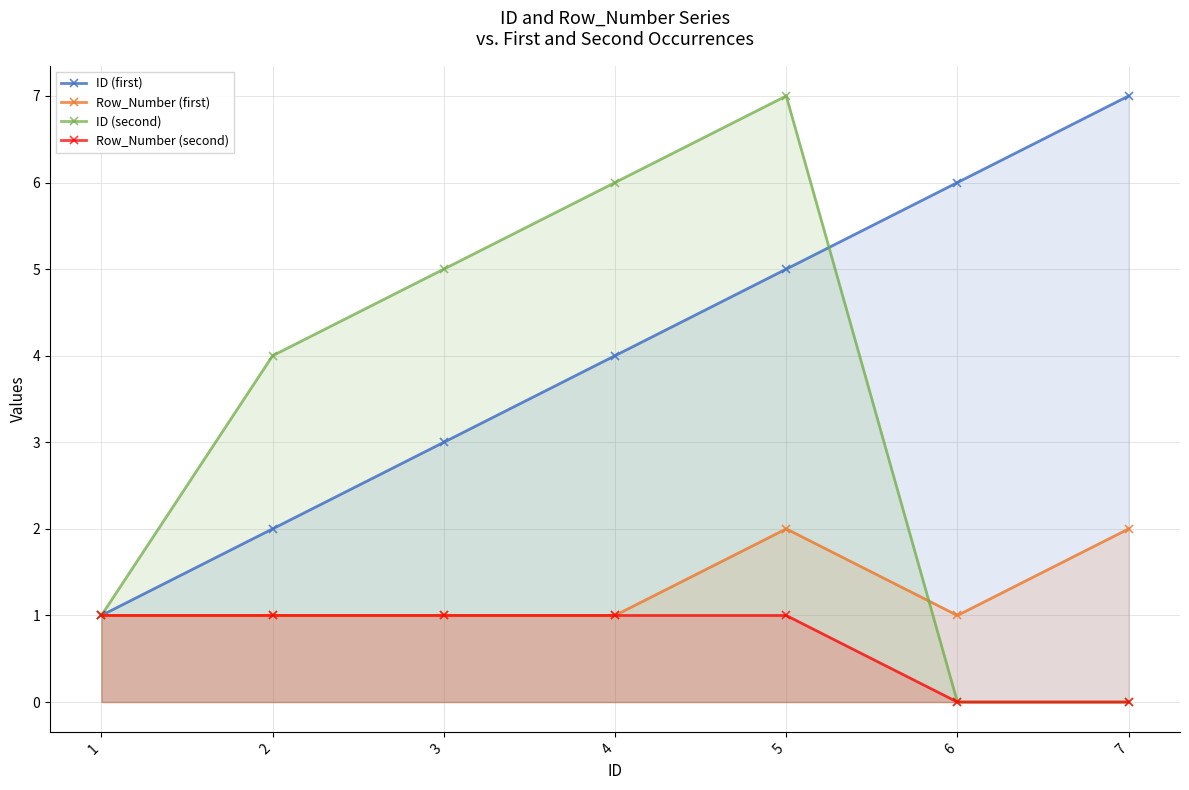

Where is the first local maximum for ID (second)?

5